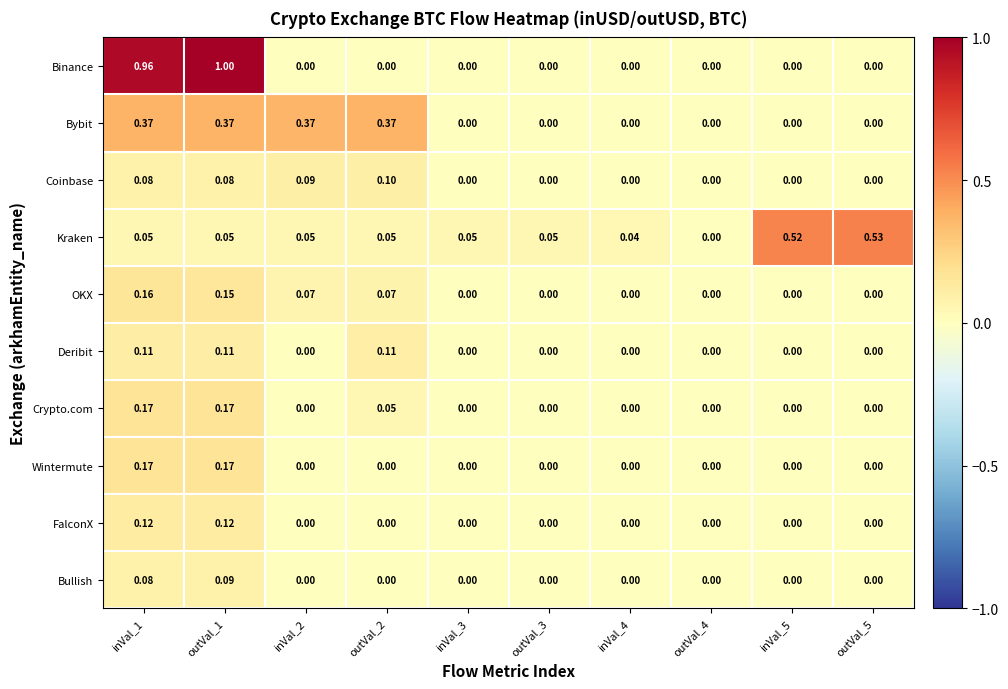

Which series has the largest total across all categories?

Binance